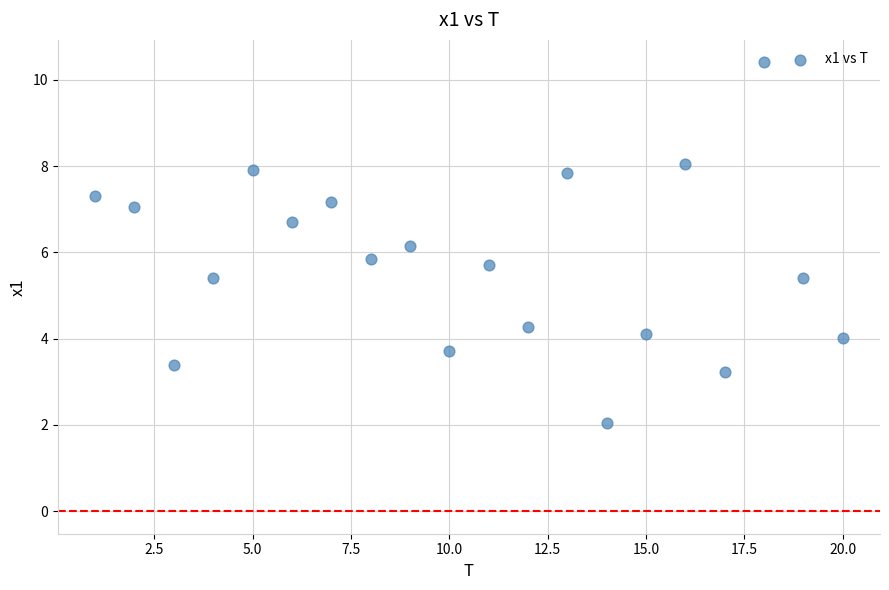

What is the range of Y values (max minus min)?

8.4